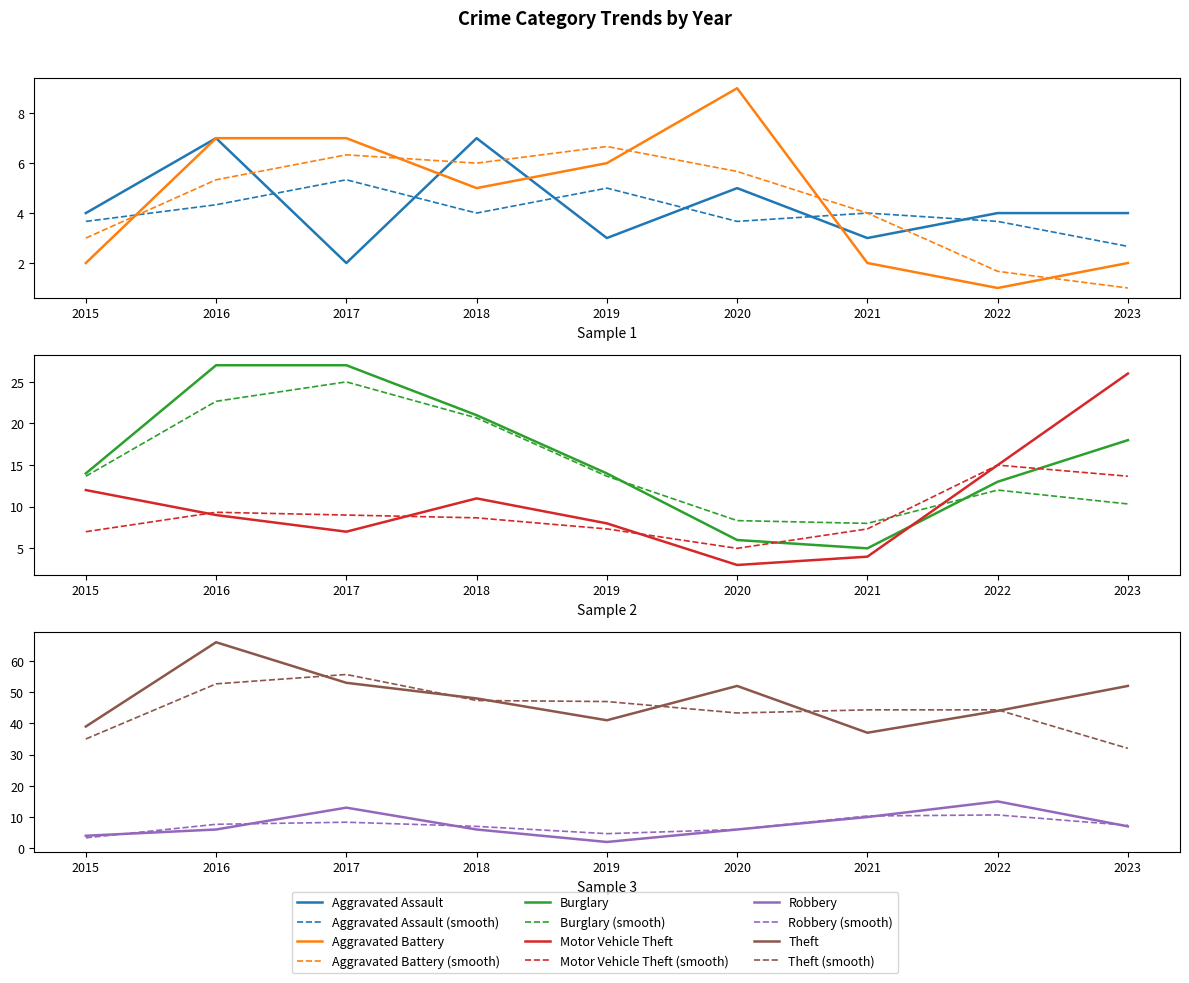

Where does the Theft series first go above 48?

2016